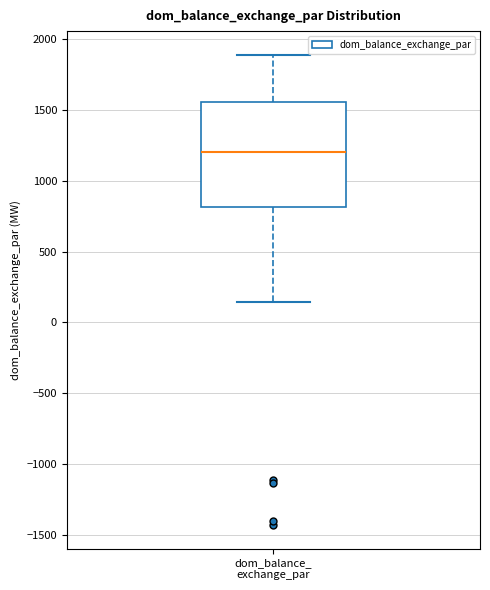

Where does the lower whisker of the box for dom_balance_ exchange_par end on the y-axis? The values are not printed on the chart, so give them approximately, as read against the axis.

150